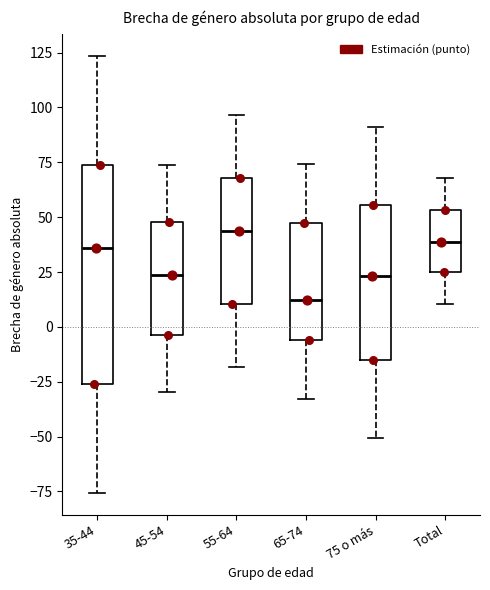

Comparing the boxes themselves (not the whiskers), which one is the tallest?

35-44